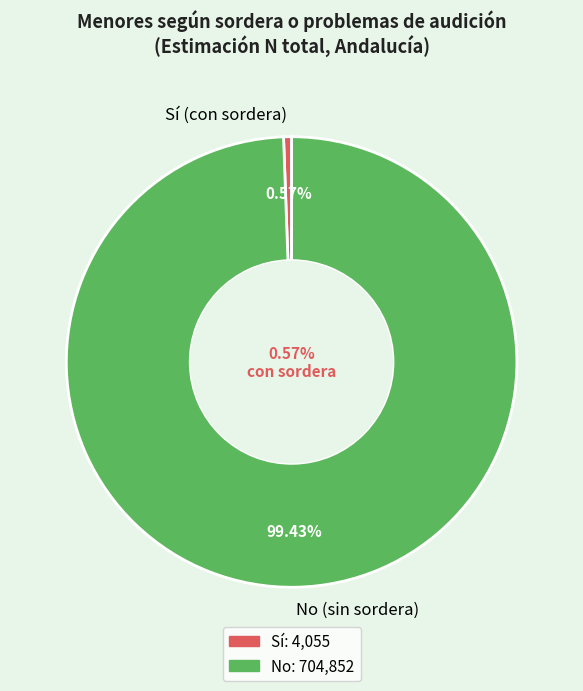

Rank the series at Málaga from lowest to highest value.

Sí, No